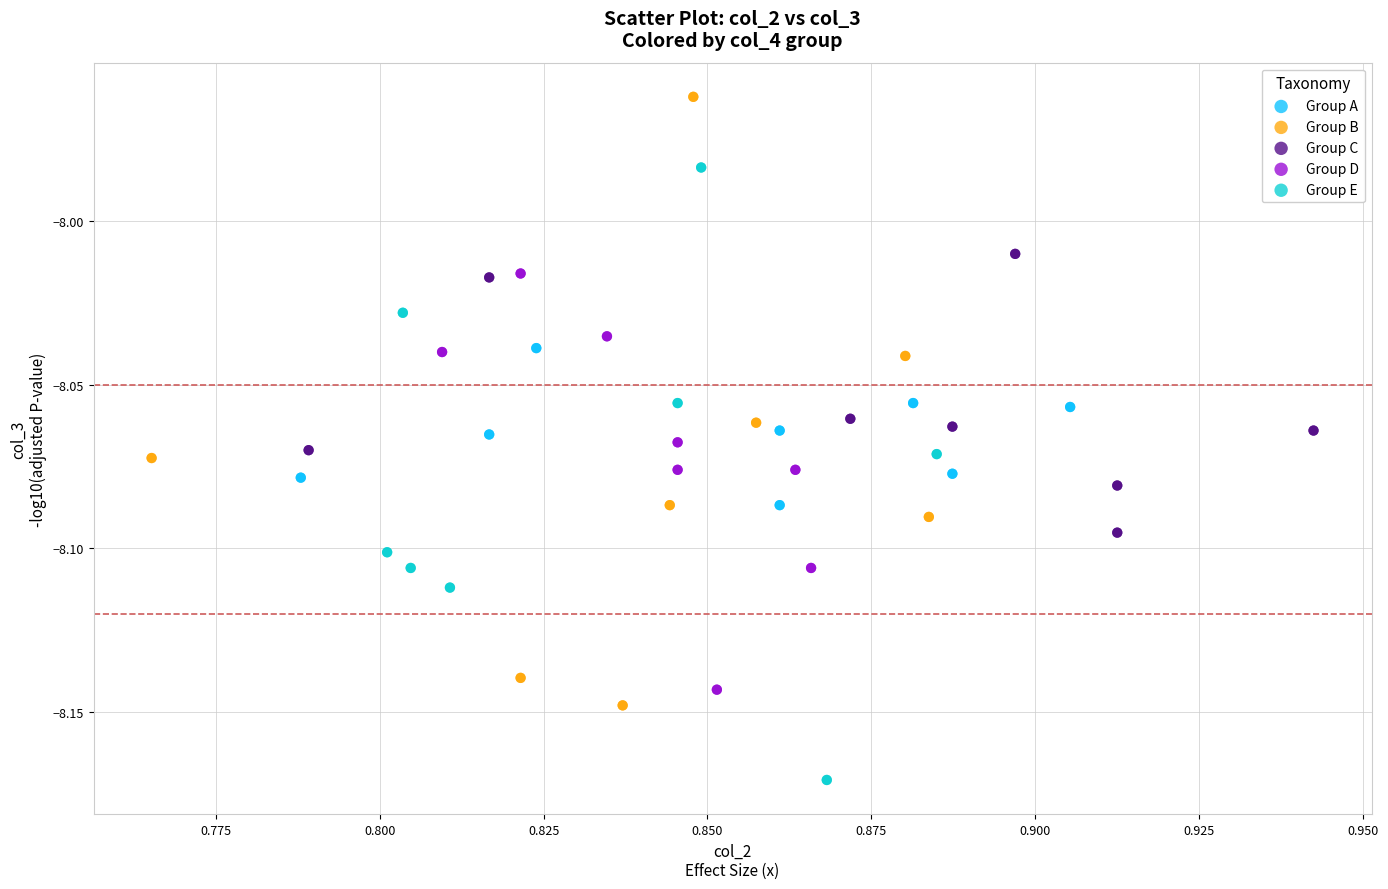

Which series contains the highest Y value?

Group B